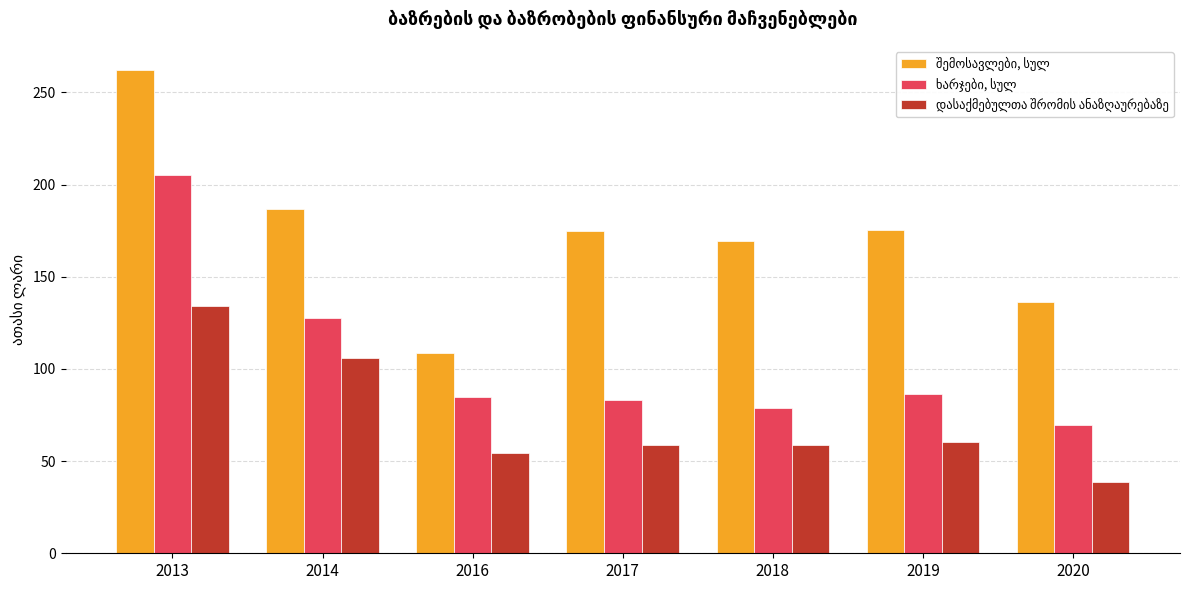

At which category is the sum across all series the highest?

2013